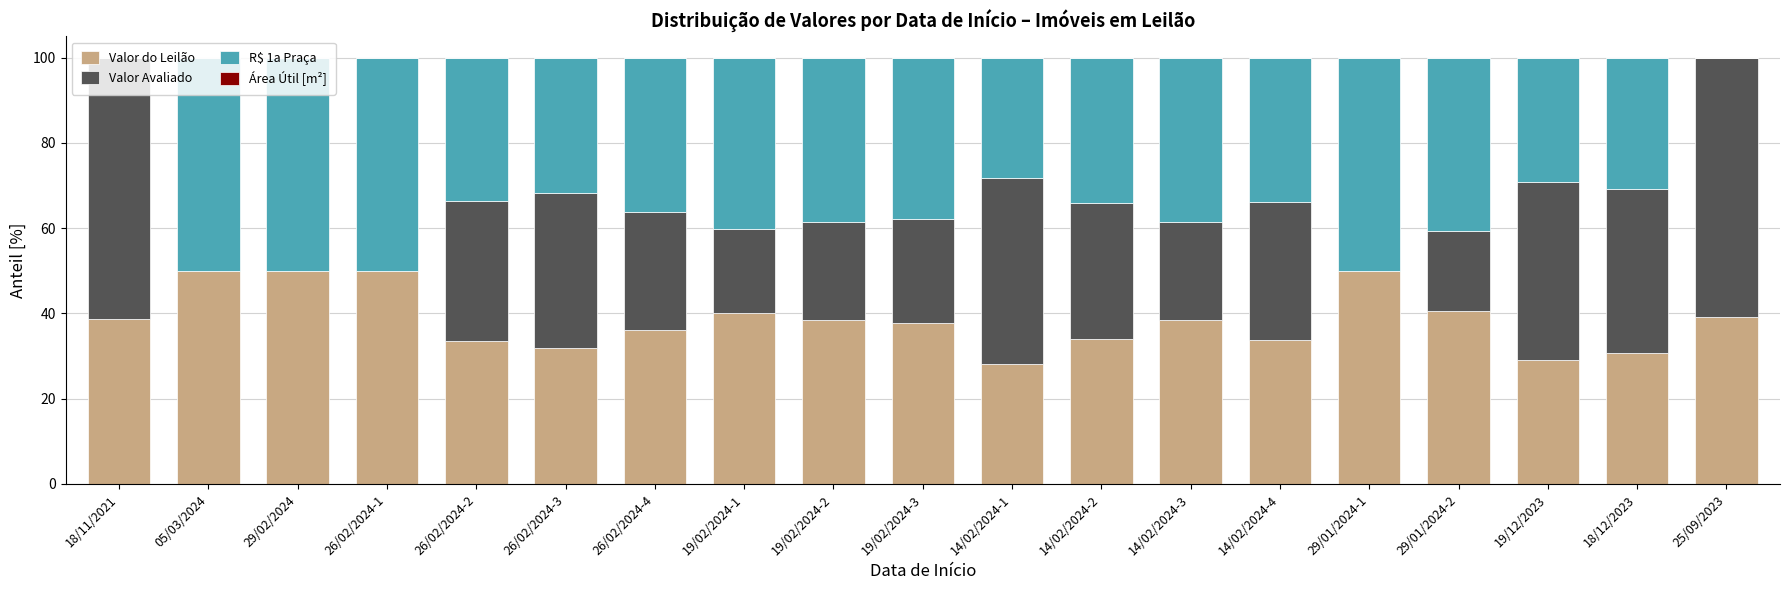

Are the bars horizontal?

No